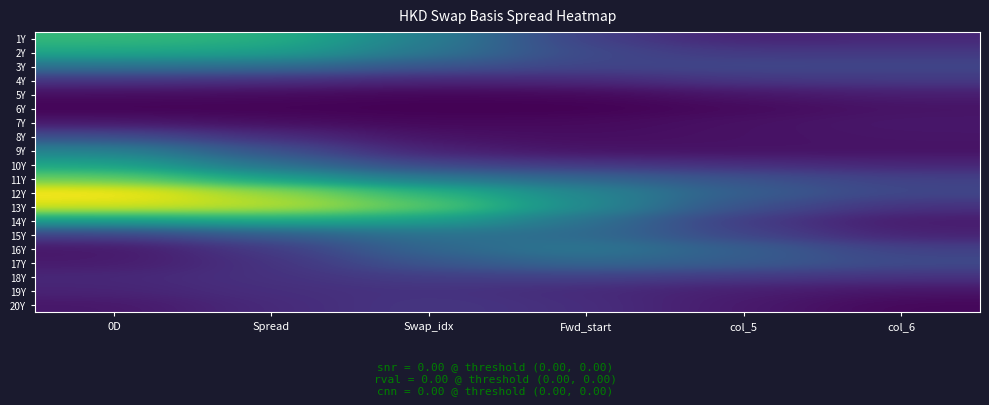

Reading right to left, what are all the values shown in this chart?

1Y: col_6=0.3	col_5=0.3	Fwd_start=0.4	Swap_idx=0.6	Spread=0.8	0D=0.8
2Y: col_6=0.3	col_5=0.3	Fwd_start=0.4	Swap_idx=0.6	Spread=0.7	0D=0.8
3Y: col_6=0.4	col_5=0.4	Fwd_start=0.4	Swap_idx=0.4	Spread=0.5	0D=0.6
4Y: col_6=0.4	col_5=0.3	Fwd_start=0.3	Swap_idx=0.3	Spread=0.3	0D=0.3
5Y: col_6=0.3	col_5=0.2	Fwd_start=0.2	Swap_idx=0.2	Spread=0.2	0D=0.2
6Y: col_6=0.2	col_5=0.2	Fwd_start=0.2	Swap_idx=0.2	Spread=0.2	0D=0.2
7Y: col_6=0.3	col_5=0.2	Fwd_start=0.2	Swap_idx=0.2	Spread=0.2	0D=0.3
8Y: col_6=0.2	col_5=0.2	Fwd_start=0.2	Swap_idx=0.2	Spread=0.3	0D=0.4
9Y: col_6=0.2	col_5=0.2	Fwd_start=0.2	Swap_idx=0.3	Spread=0.4	0D=0.6
10Y: col_6=0.3	col_5=0.3	Fwd_start=0.3	Swap_idx=0.4	Spread=0.5	0D=0.8
11Y: col_6=0.4	col_5=0.4	Fwd_start=0.5	Swap_idx=0.6	Spread=0.7	0D=0.9
12Y: col_6=0.4	col_5=0.5	Fwd_start=0.6	Swap_idx=0.8	Spread=1.0	0D=1.2
13Y: col_6=0.3	col_5=0.4	Fwd_start=0.6	Swap_idx=0.9	Spread=1.1	0D=1.1
14Y: col_6=0.3	col_5=0.4	Fwd_start=0.5	Swap_idx=0.7	Spread=0.8	0D=0.7
15Y: col_6=0.3	col_5=0.4	Fwd_start=0.5	Swap_idx=0.6	Spread=0.5	0D=0.4
16Y: col_6=0.4	col_5=0.5	Fwd_start=0.6	Swap_idx=0.5	Spread=0.4	0D=0.2
17Y: col_6=0.4	col_5=0.5	Fwd_start=0.5	Swap_idx=0.4	Spread=0.3	0D=0.3
18Y: col_6=0.3	col_5=0.3	Fwd_start=0.4	Swap_idx=0.4	Spread=0.3	0D=0.3
19Y: col_6=0.2	col_5=0.3	Fwd_start=0.3	Swap_idx=0.3	Spread=0.3	0D=0.3
20Y: col_6=0.2	col_5=0.3	Fwd_start=0.3	Swap_idx=0.3	Spread=0.3	0D=0.2